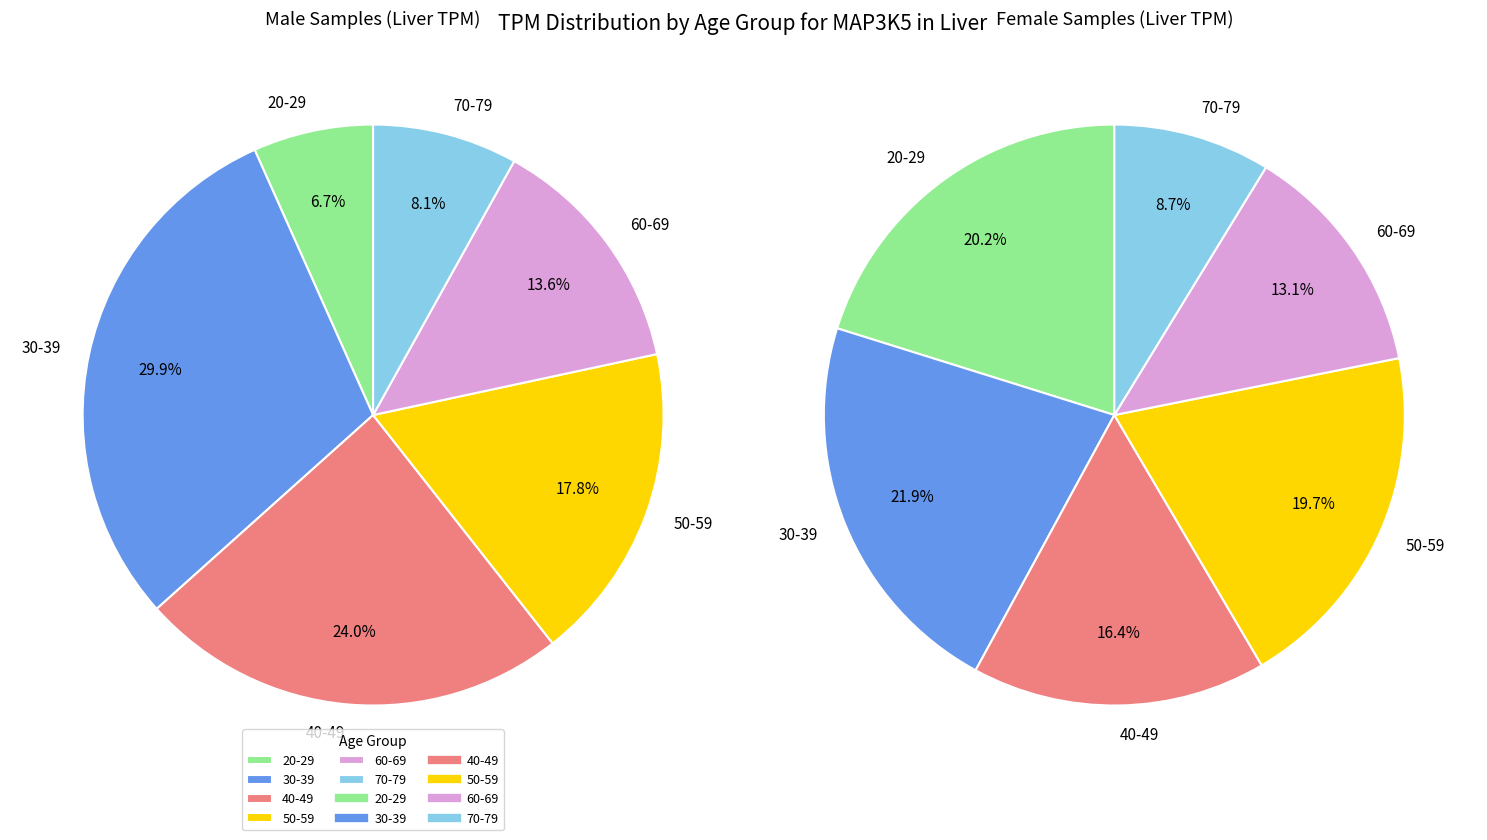

Do 20-29 and 30-39 together represent more than half of the pie?

No